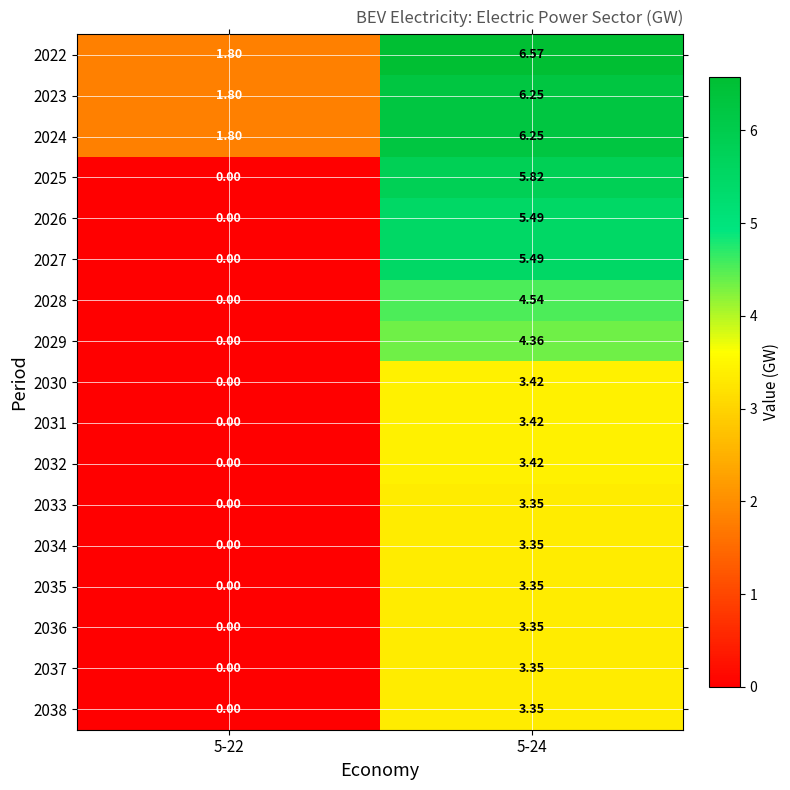

At which category does the chart reach its minimum across all series?

5-22